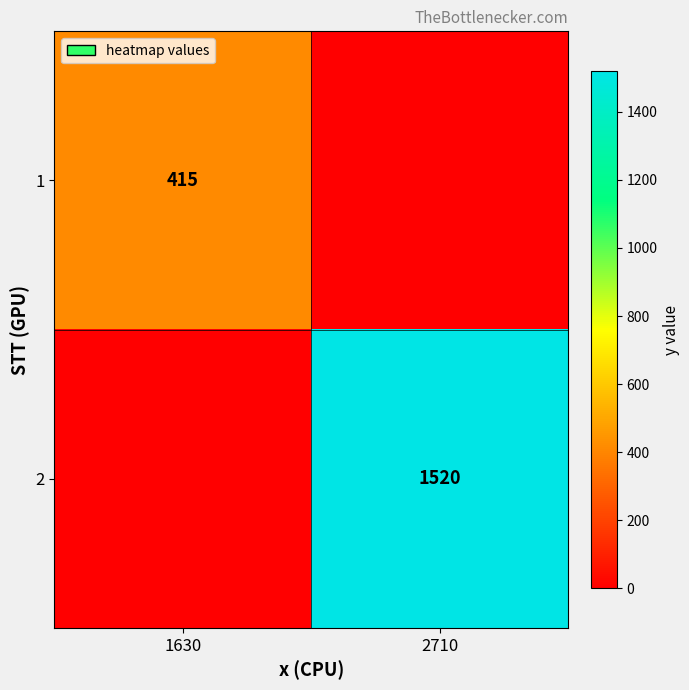

At how many categories does at least one series exceed 566?

1